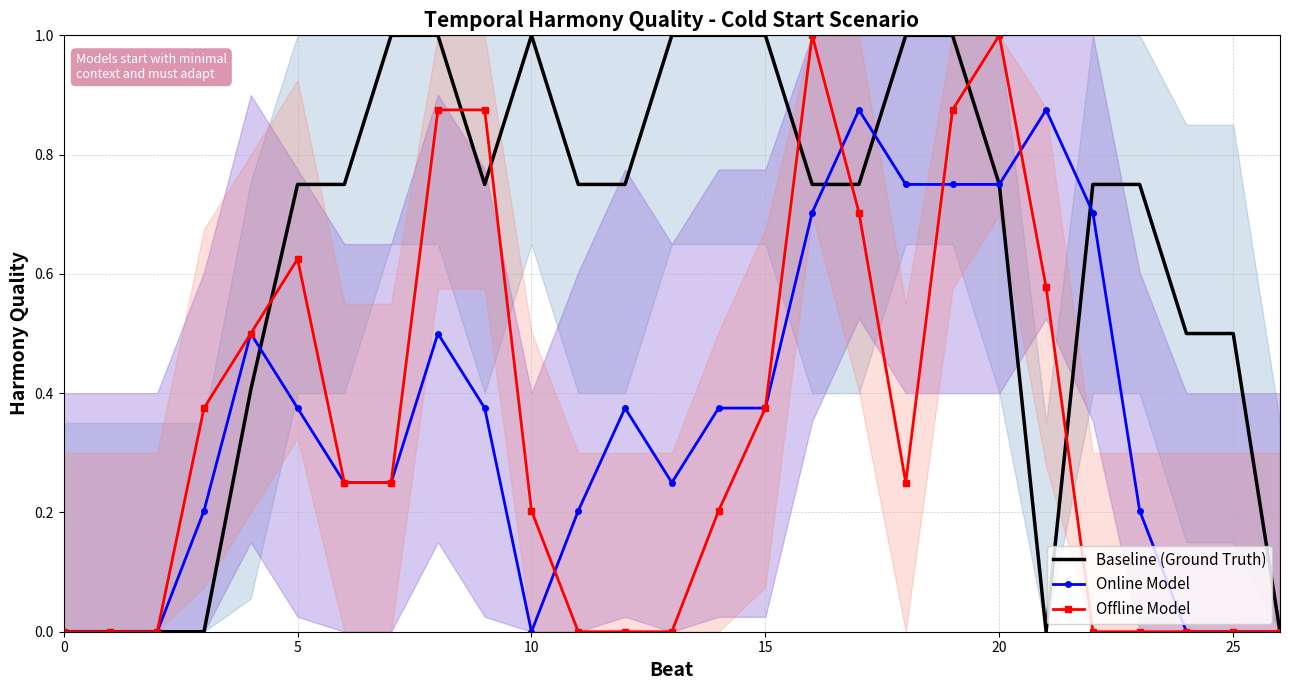

After their last crossing, which series has the higher values: Baseline (Ground Truth) or Online Model?

Baseline (Ground Truth)